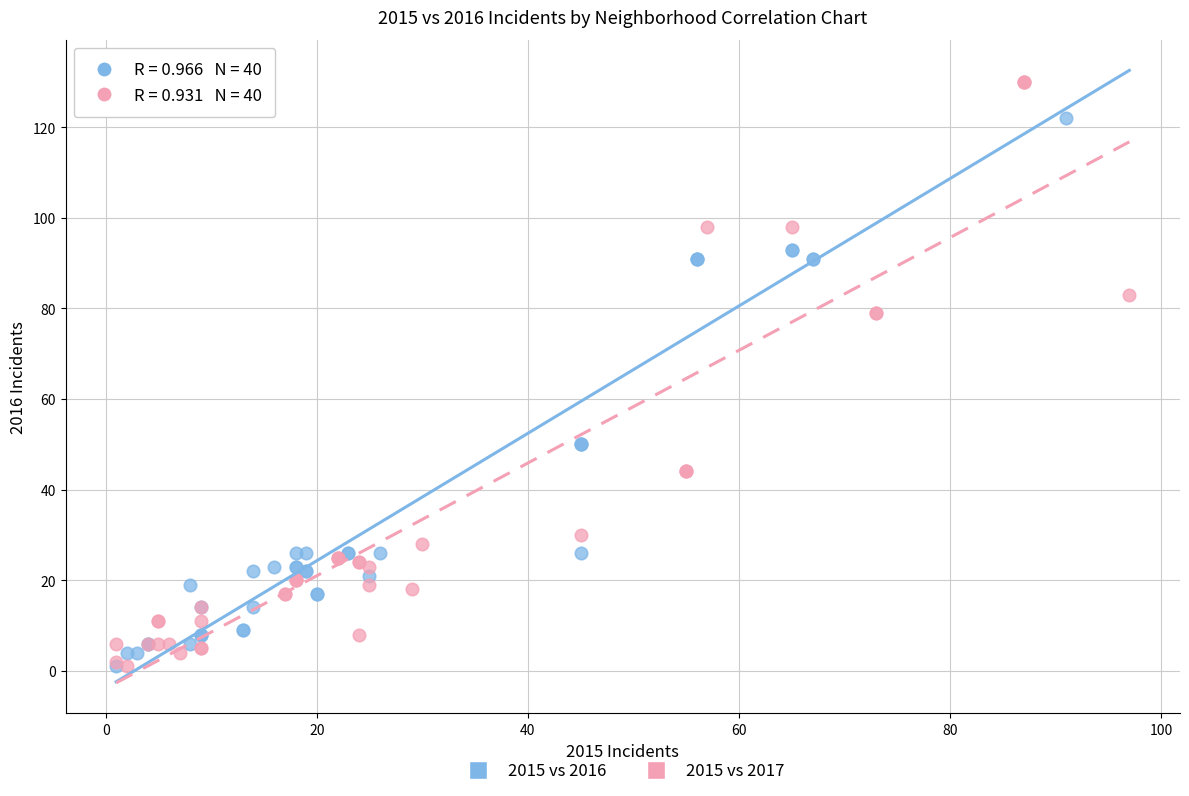

Which series has the widest spread of Y values?

2015 vs 2017